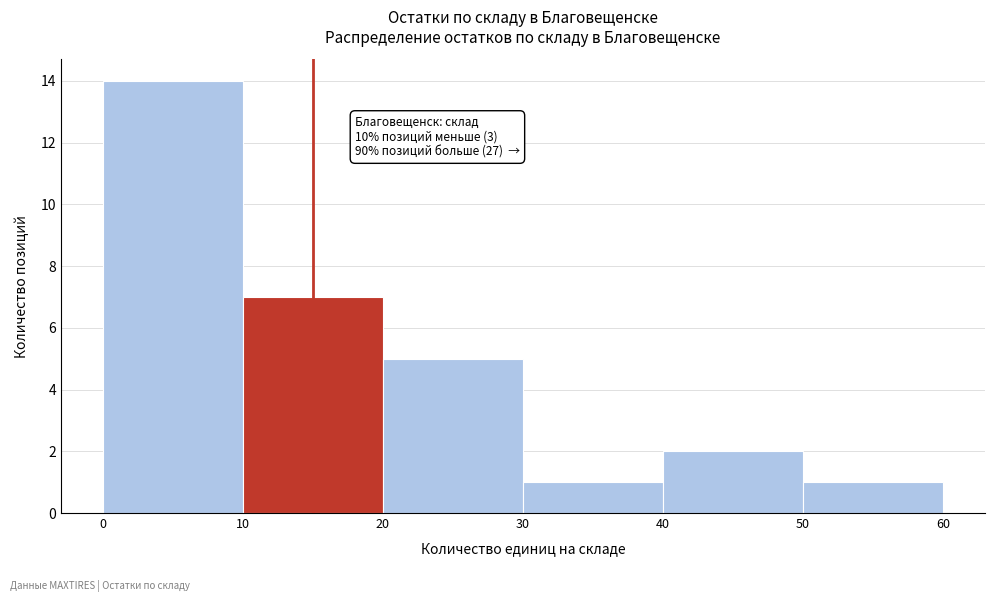

Over which range of the x-axis is the bar tallest?

0 to 10